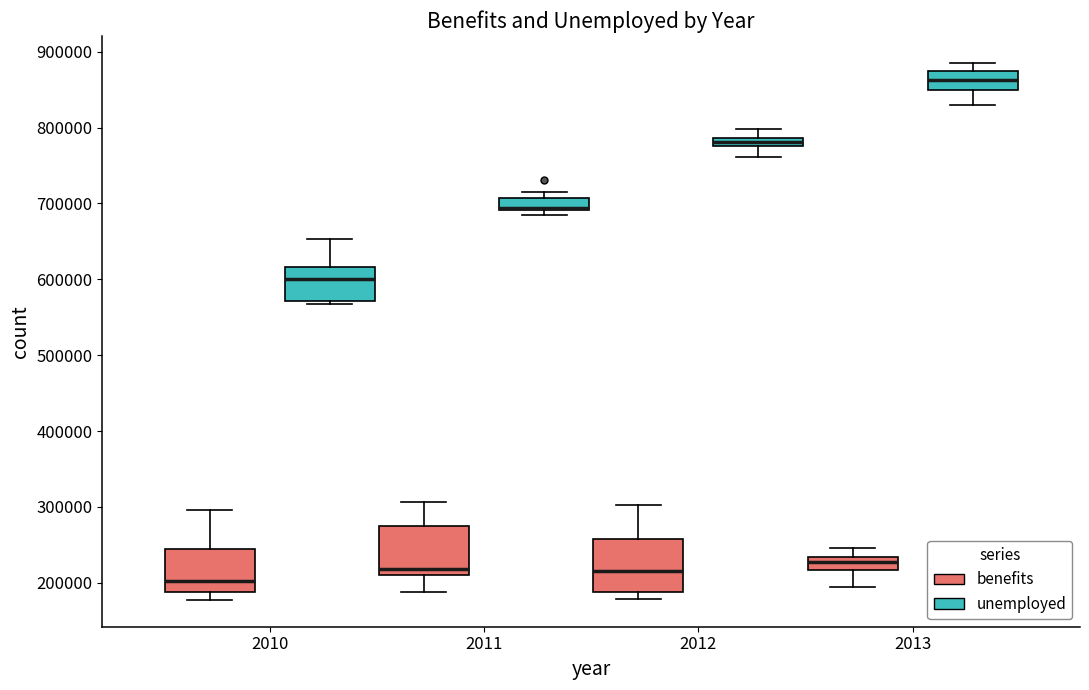

Where does the lower whisker of the box for 2011 (benefits) end on the y-axis? The values are not printed on the chart, so give them approximately, as read against the axis.

190000